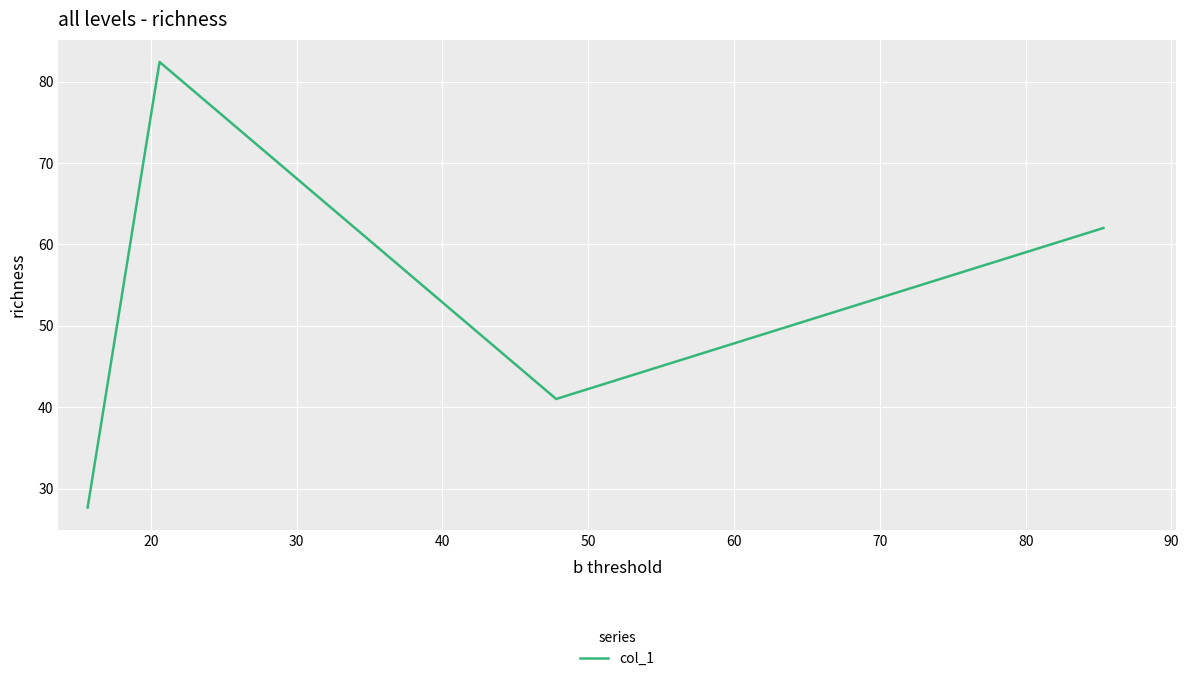

What is the maximum value shown in the chart?

82.4